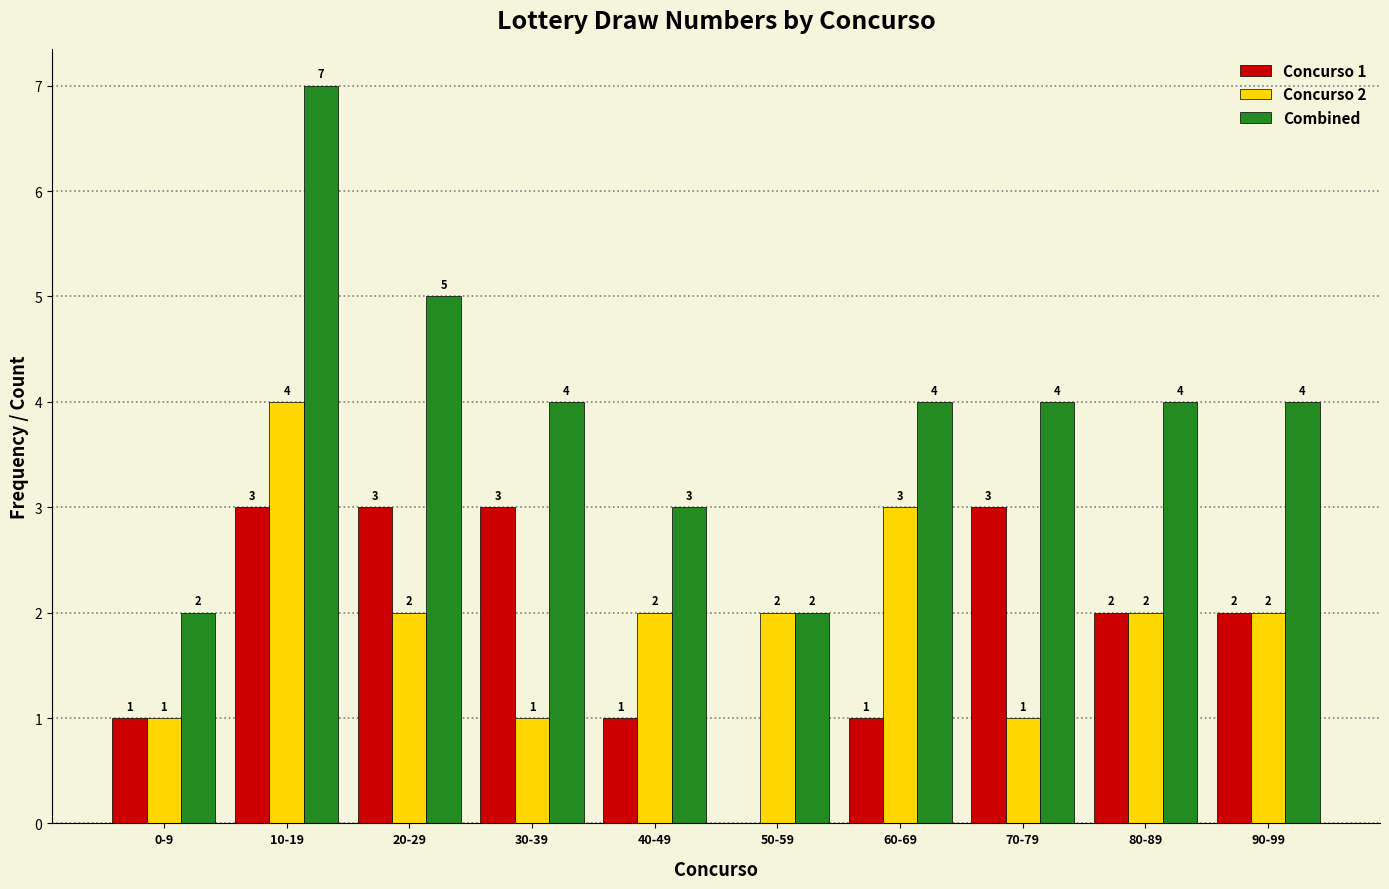

Which series has the widest spread of values?

Combined